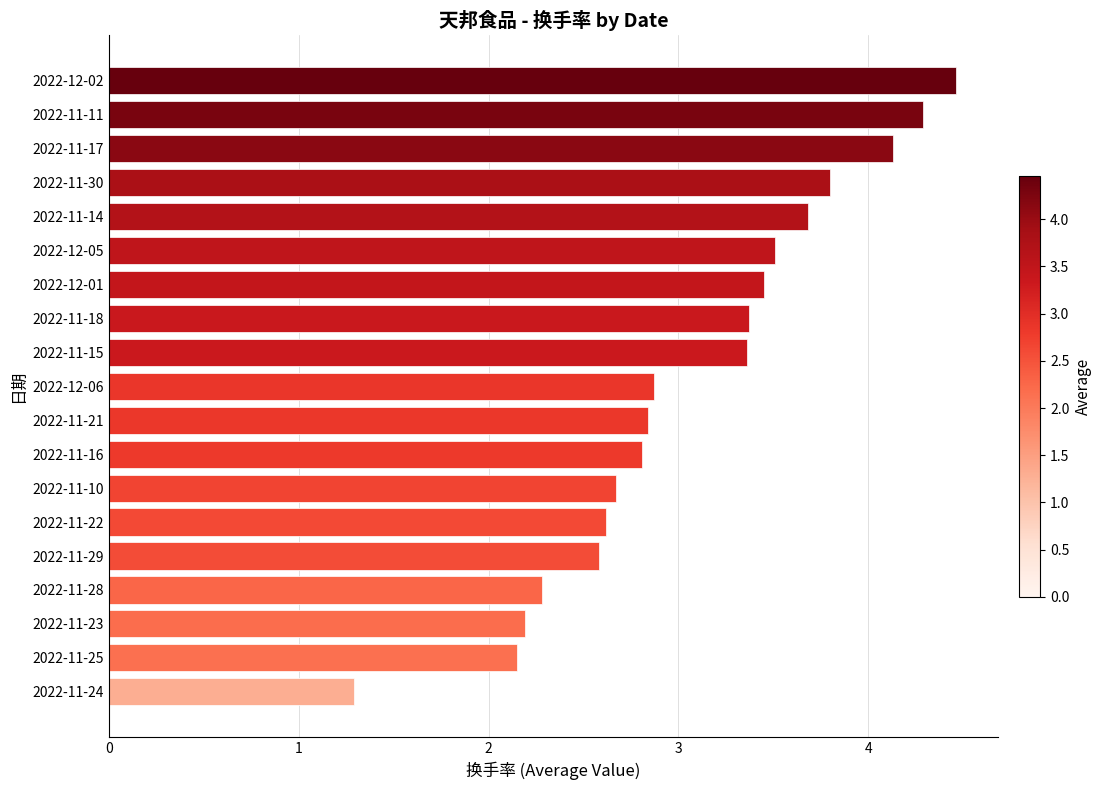

Are the bars grouped side by side (vs. stacked)?

No